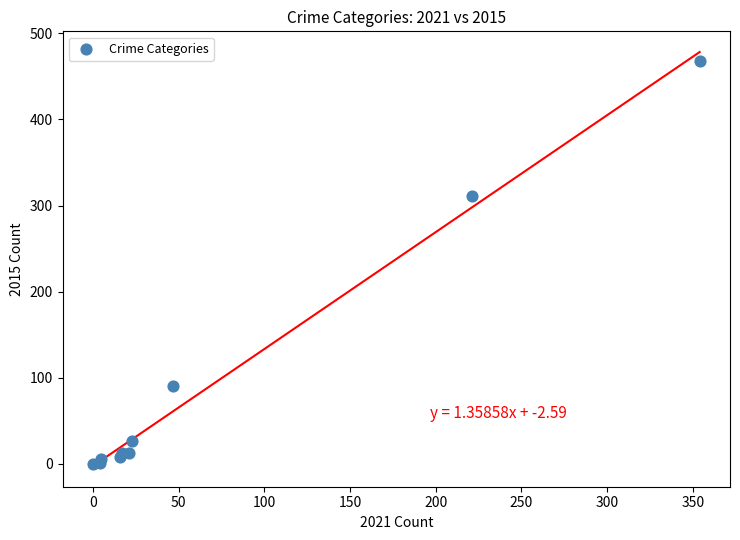

What Y value in the scatter plot is closest to 234?

311